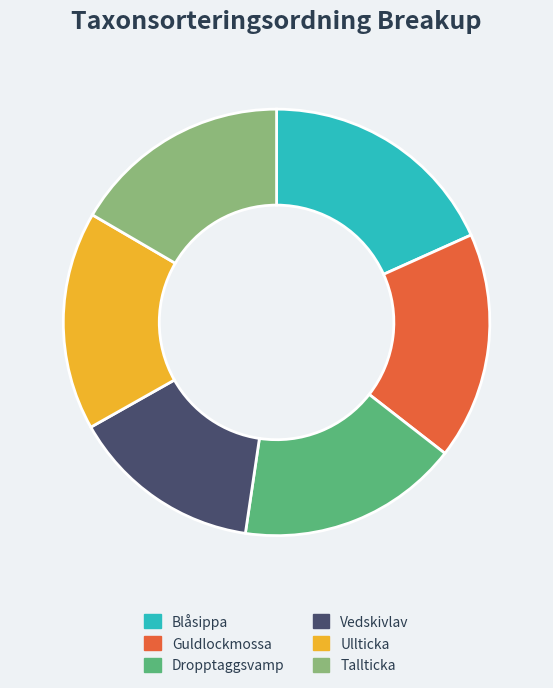

Which has a higher value, Dropptaggsvamp or Blåsippa?

Blåsippa